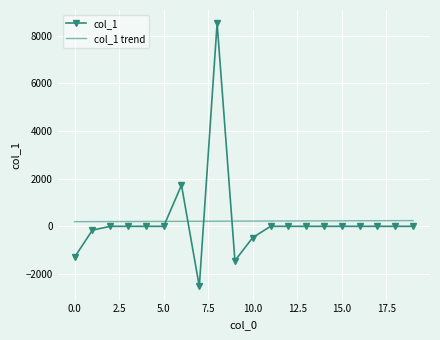

What is the difference between the second highest and second lowest values in the col_1 trend series?

41.1